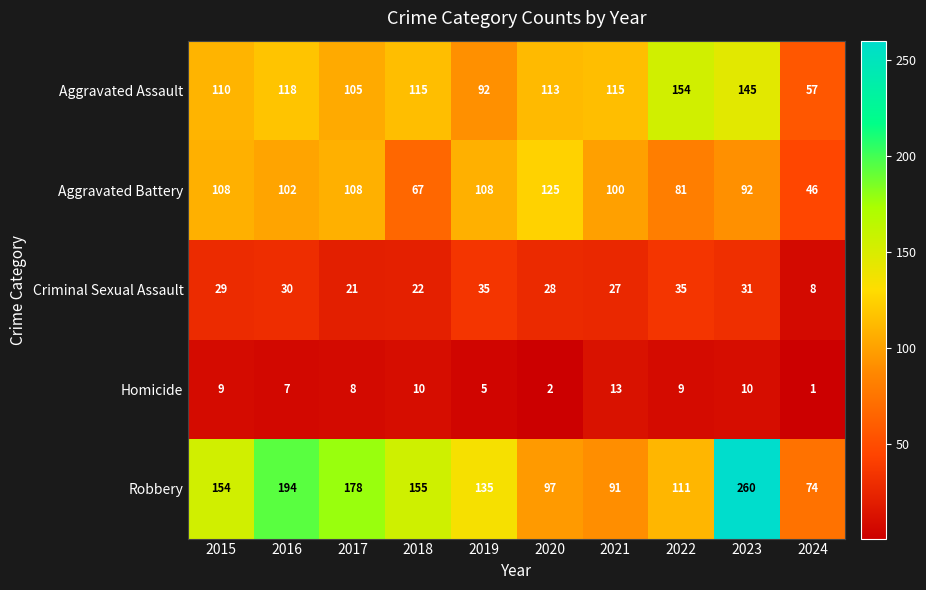

Read the Aggravated Battery value at 2020.

125